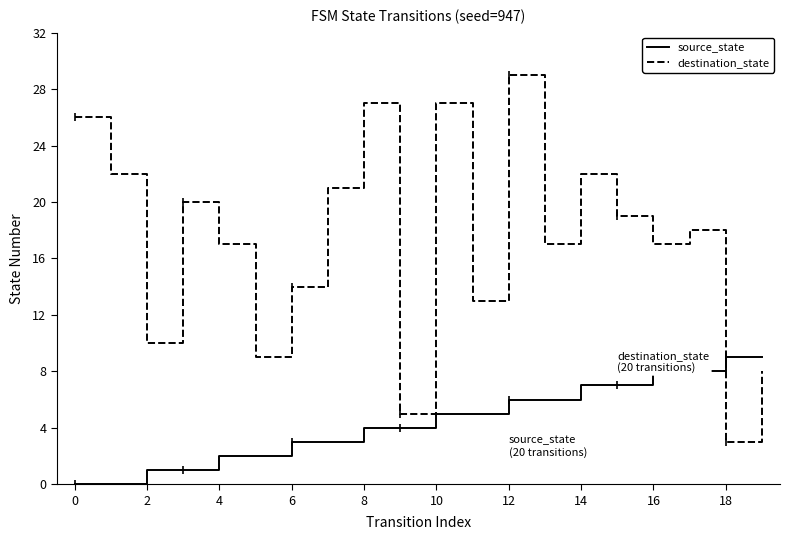

What is the maximum value shown in the chart?

29